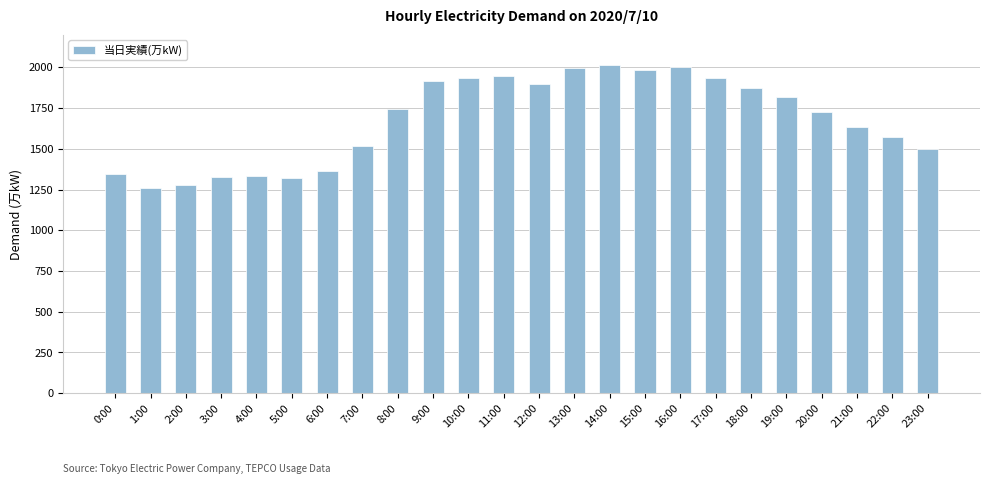

What value does the data have at 2:00?

1278